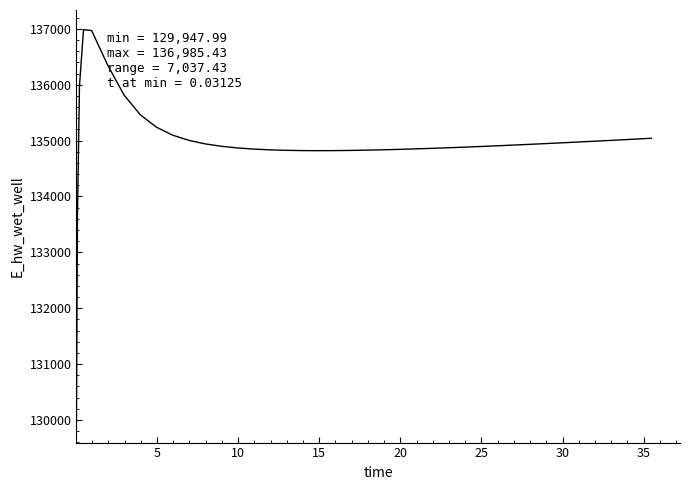

What is the difference between the maximum and second lowest values?

3361.1